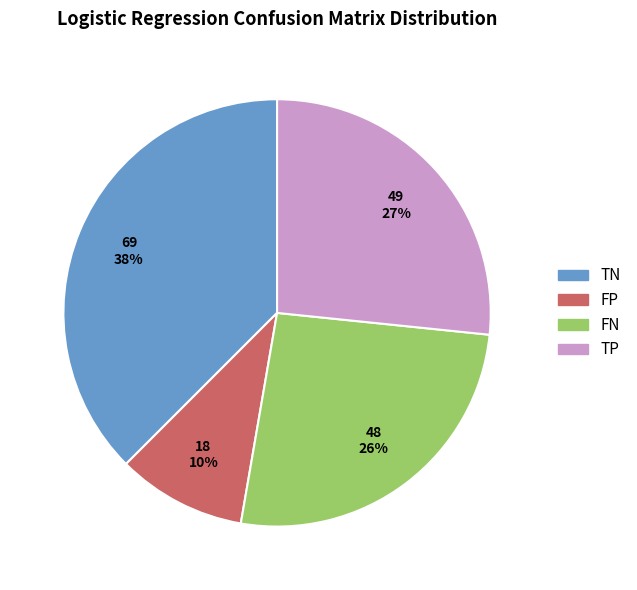

True or false: TP accounts for 27% of the total.

True